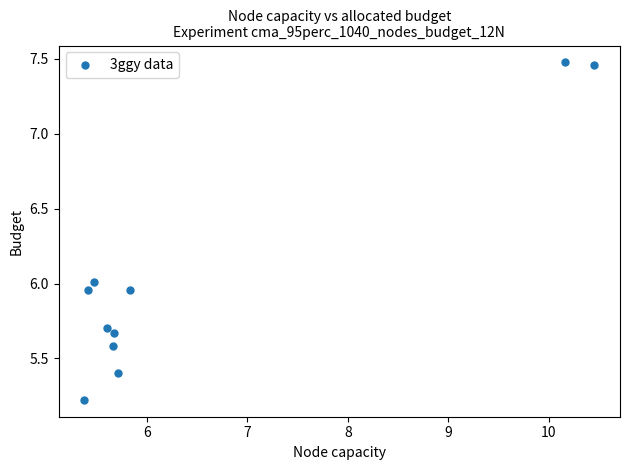

What is the range of Y values (max minus min)?

2.3